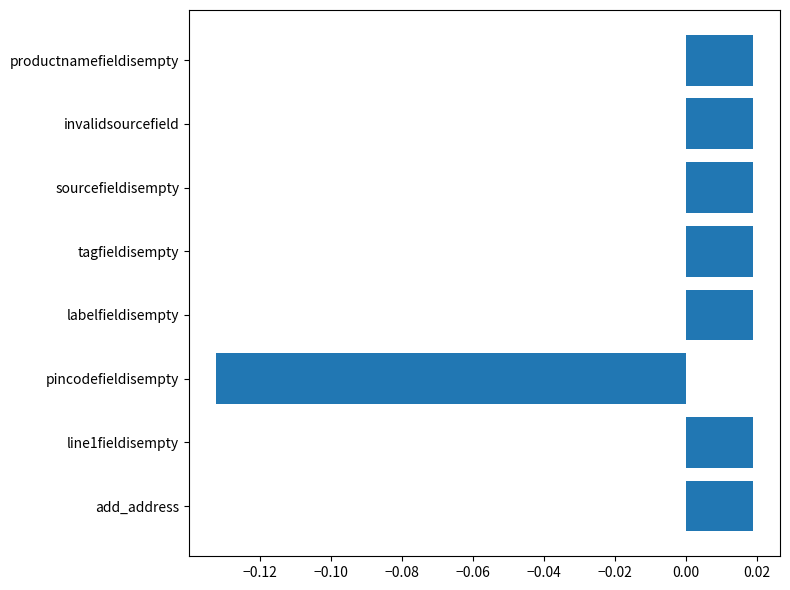

How many negative values are there?

1